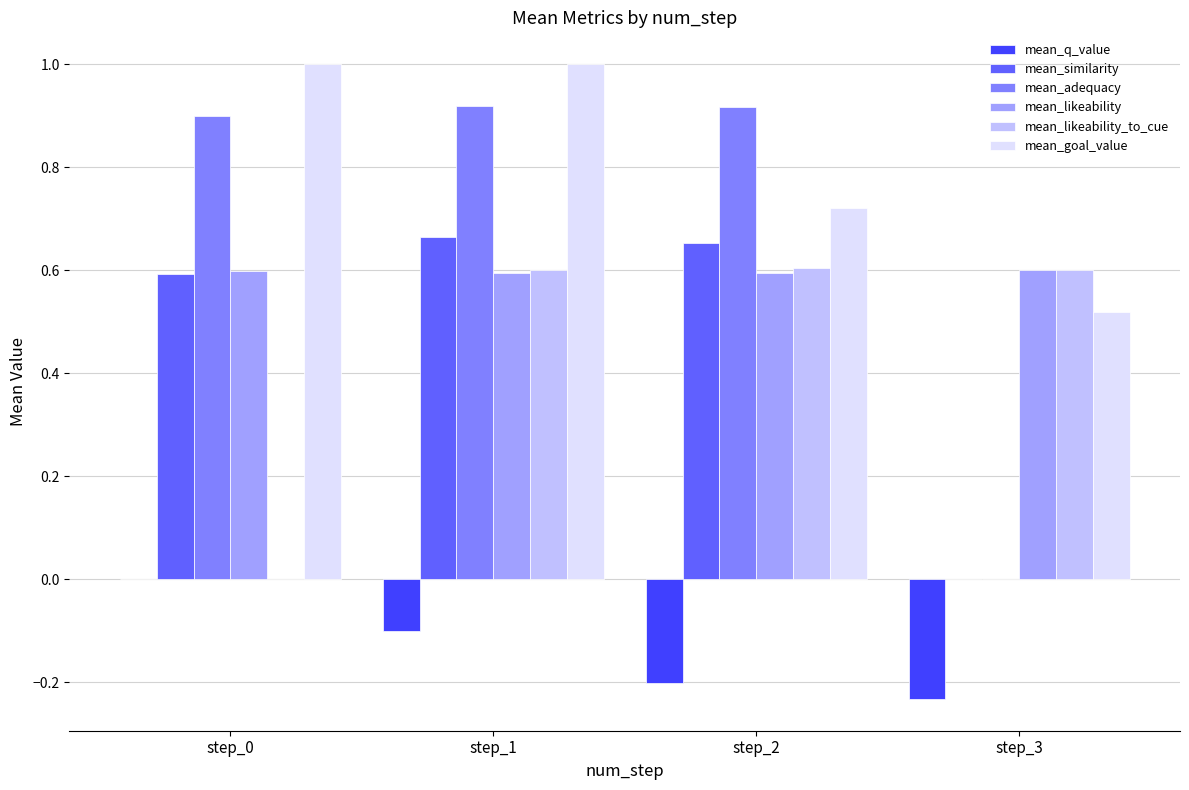

What is the total value across all series at step_3?

1.5